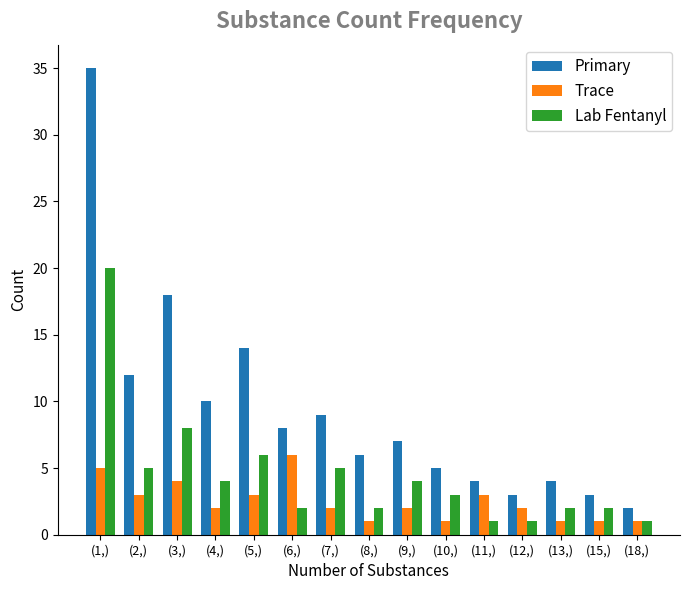

Rank the series at (1,) from lowest to highest value.

Trace, Lab Fentanyl, Primary